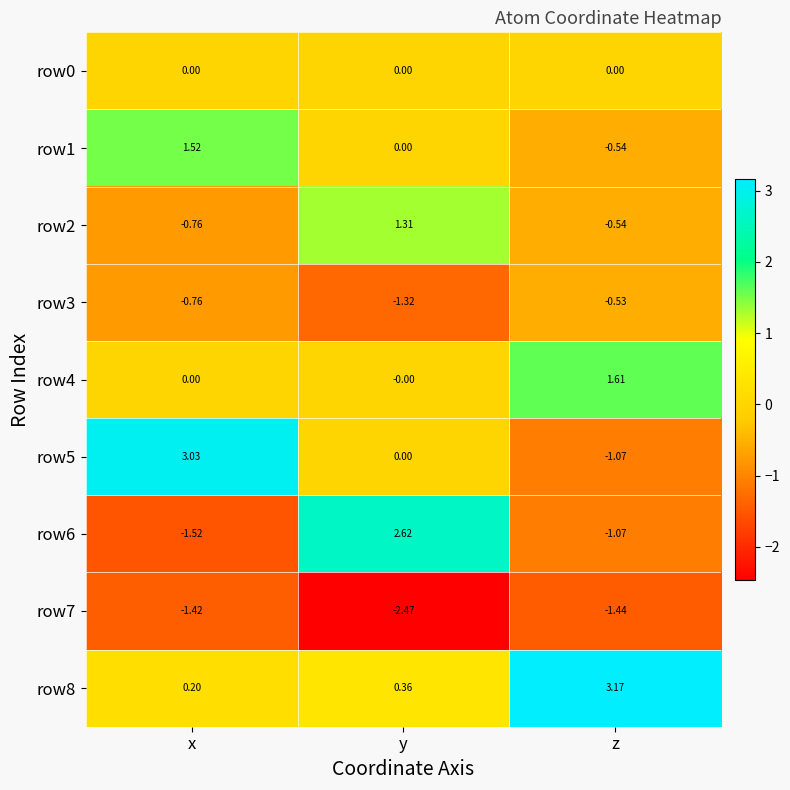

How many data points does each series have?

3